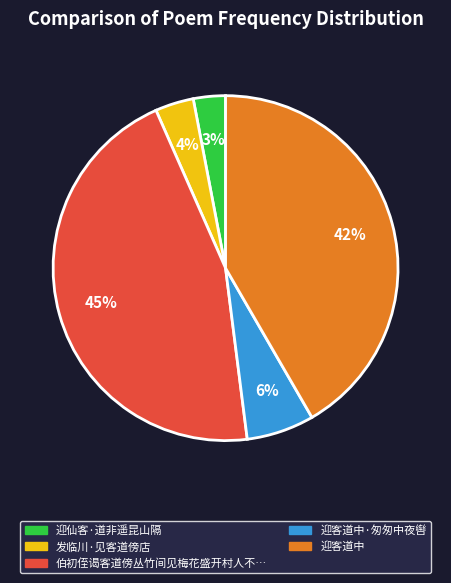

Does any single category account for the majority?

No